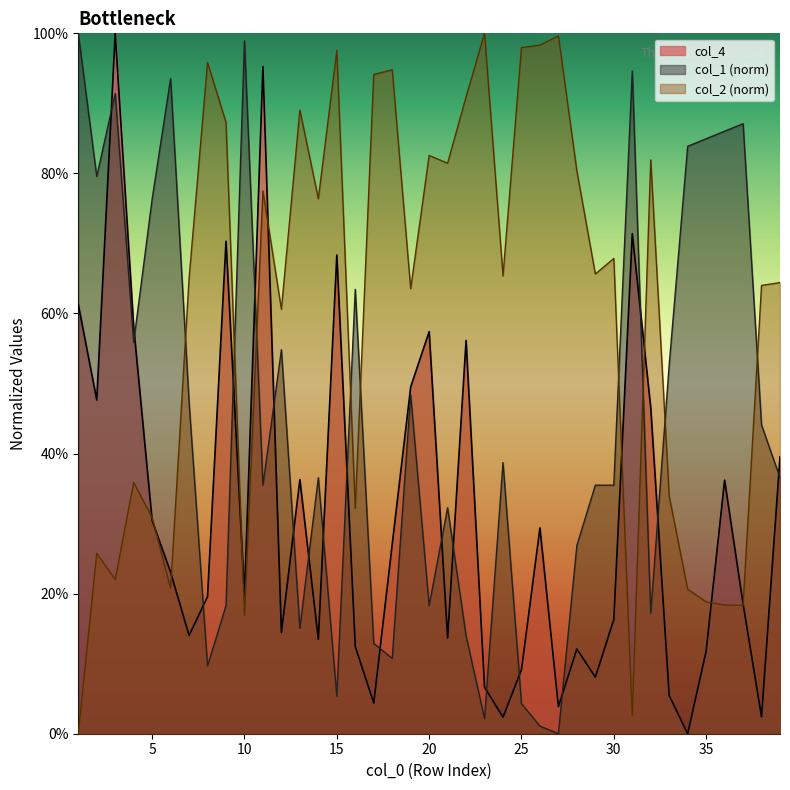

What is the maximum value shown in the chart?

1.0